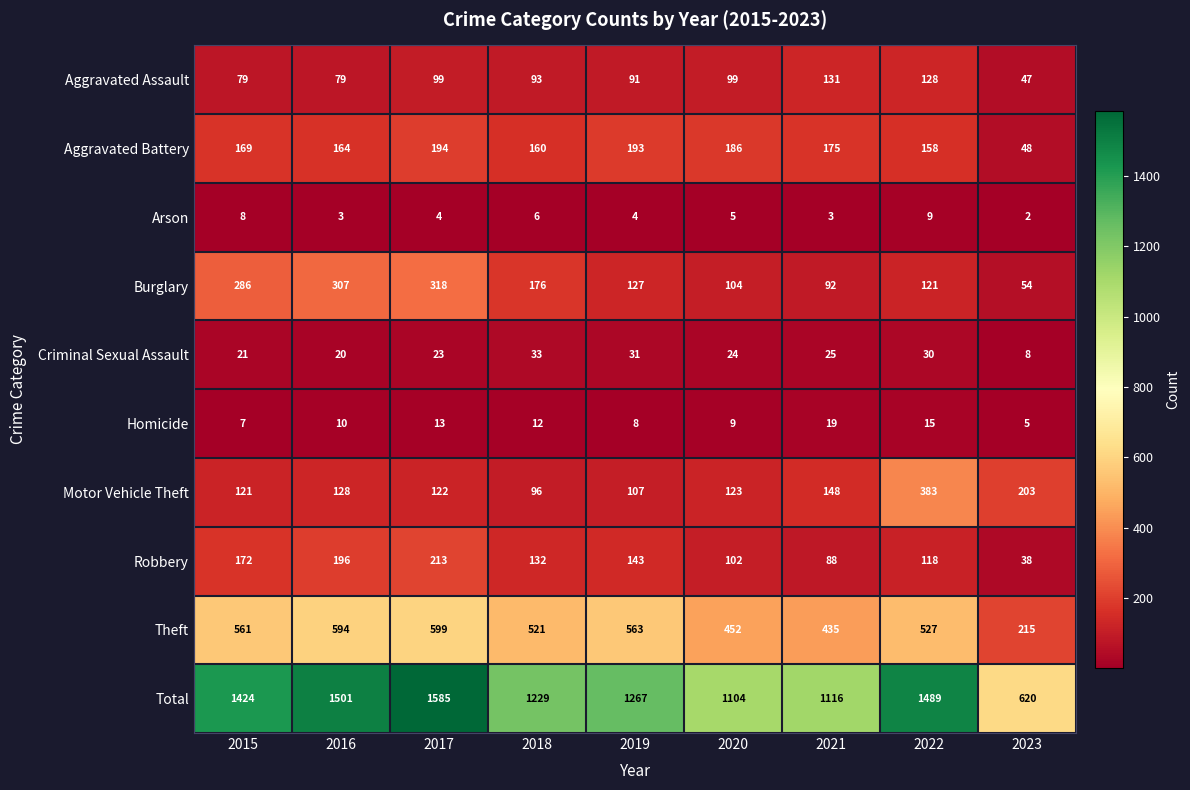

What is the smallest value displayed?

2